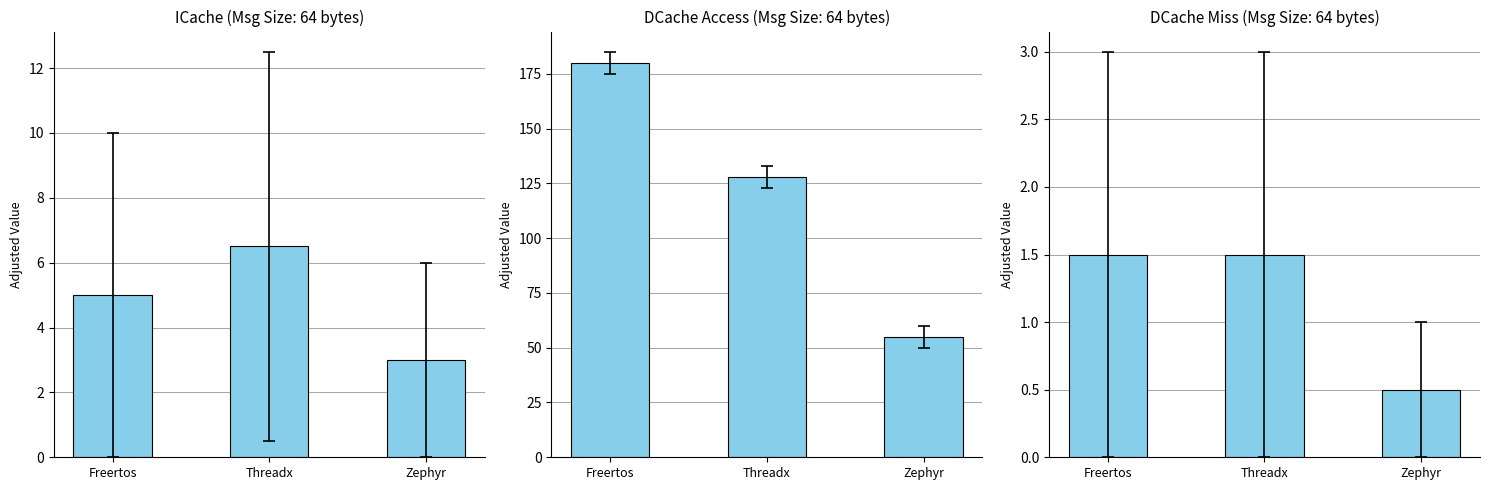

The chart shows a value of 0.7 at Zephyr. True or false?

False